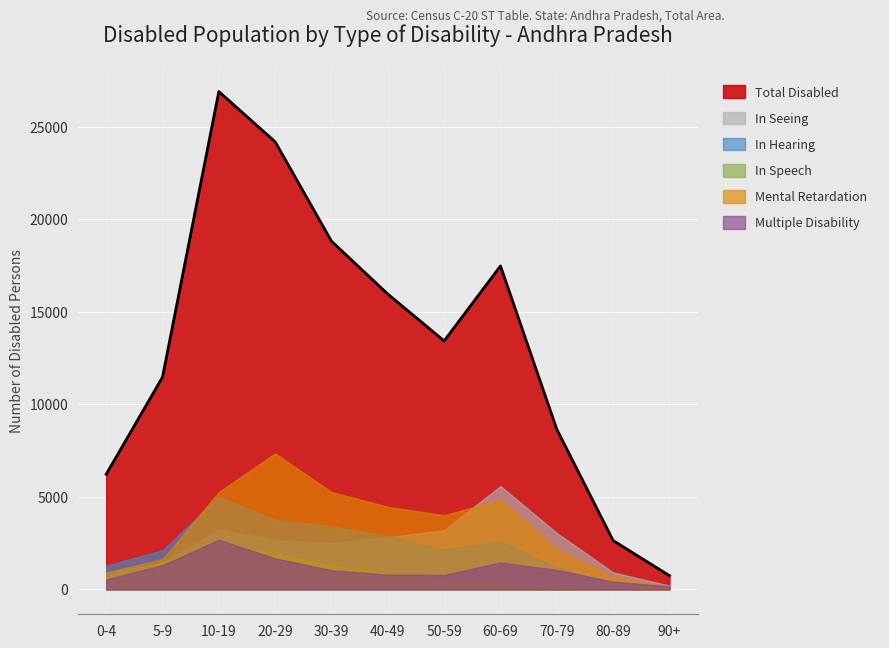

Is it true that In Speech equals 1898 at 20-29?

True